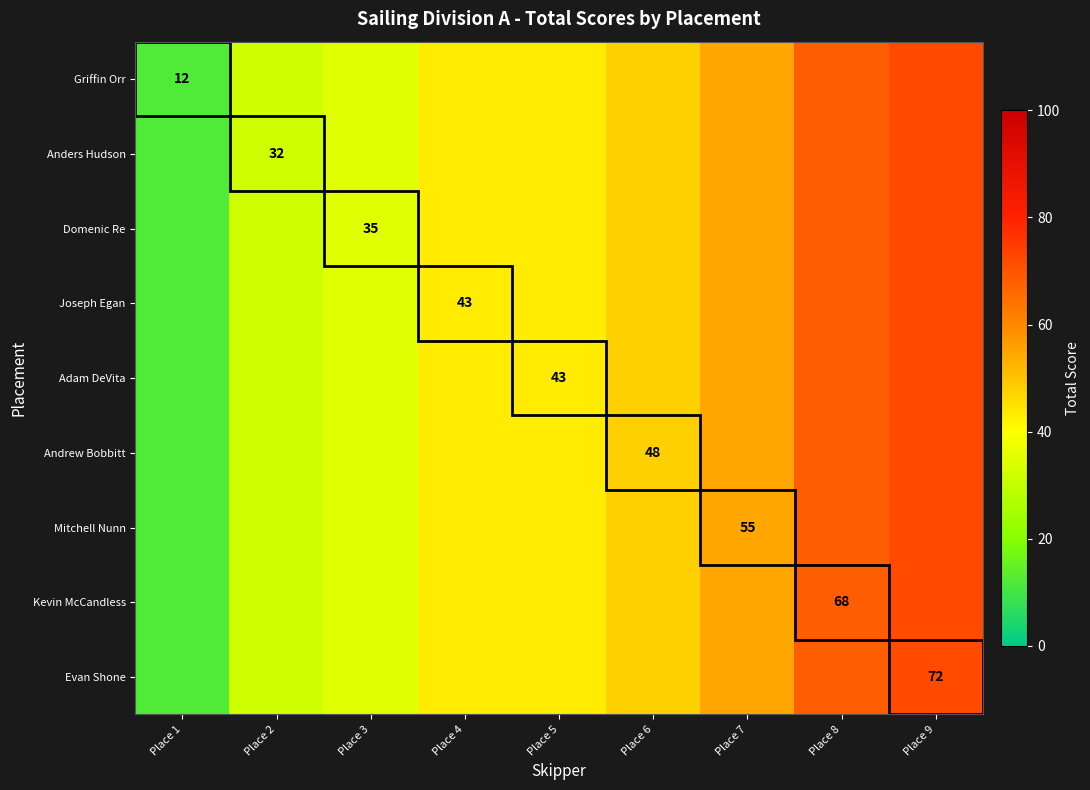

Is the value of Joseph Egan at Place 4 greater than the value of Kevin McCandless at Place 8?

No